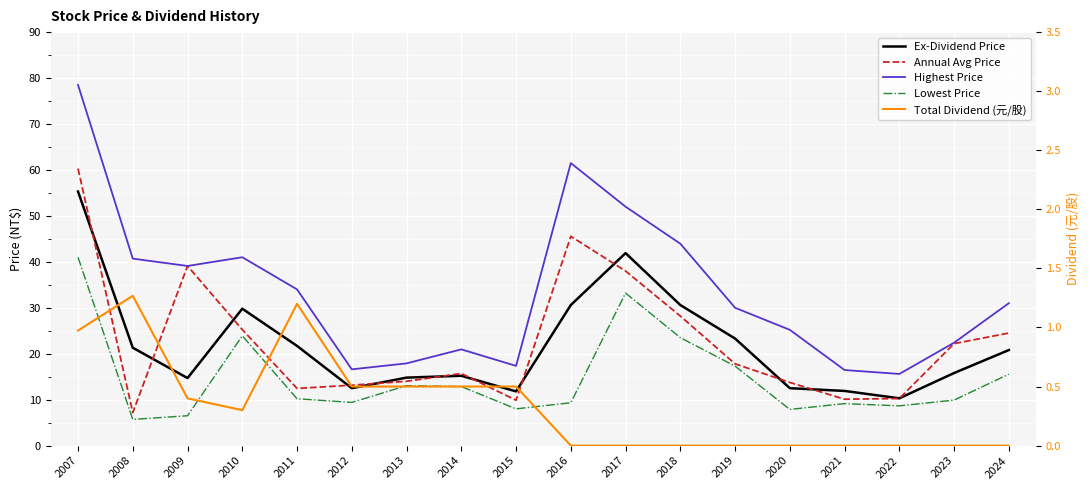

At which category is the sum across all series the highest?

2007